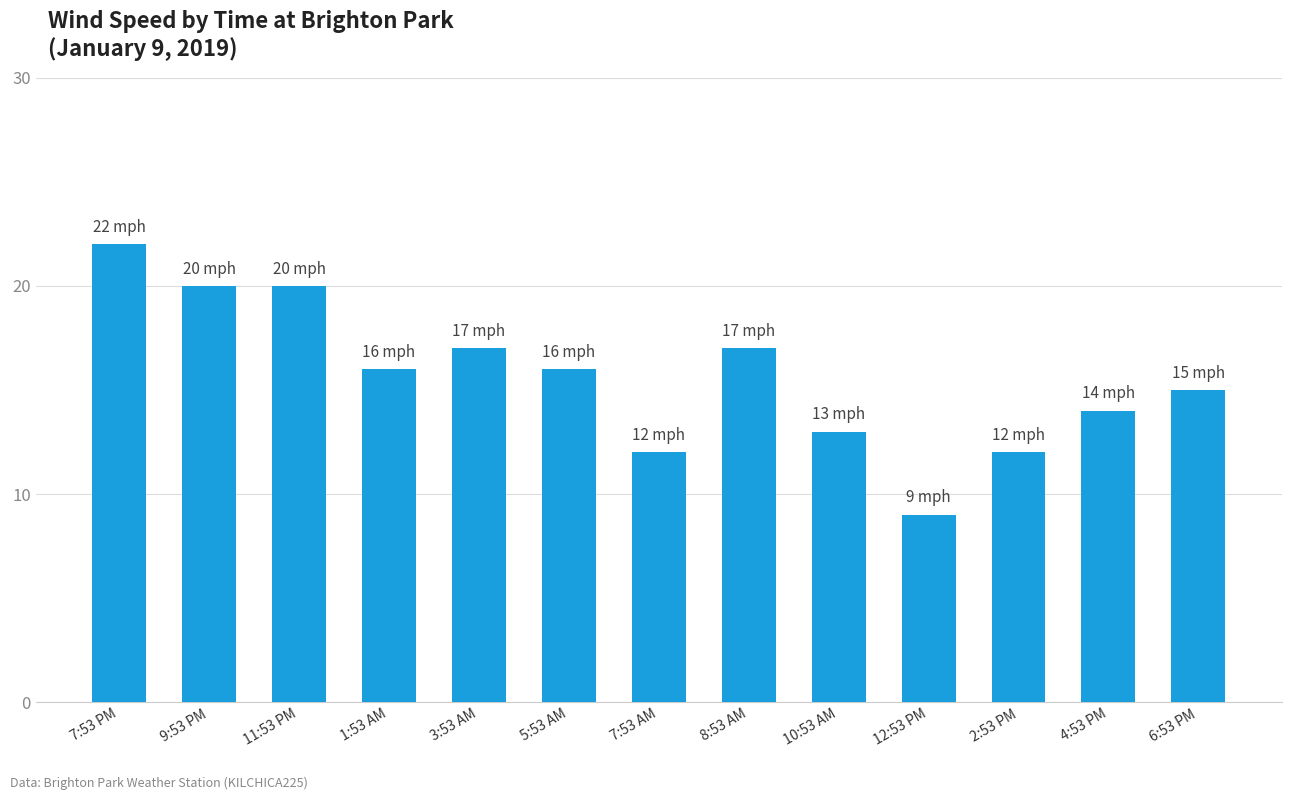

How many data points does each series have?

13